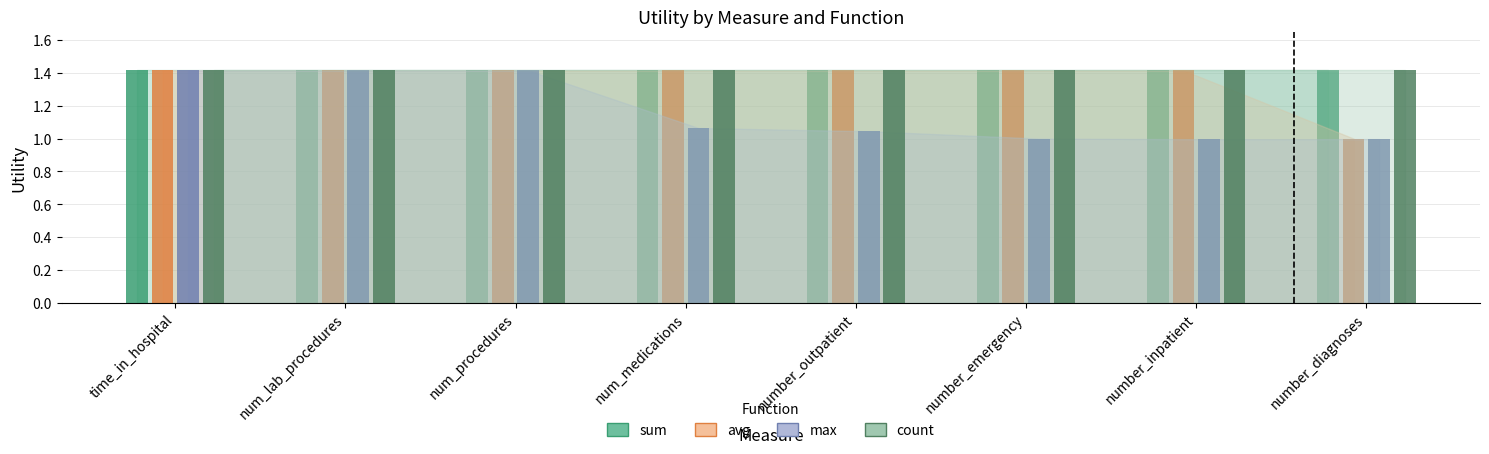

The count series shows 0.5 at number_diagnoses. True or false?

False